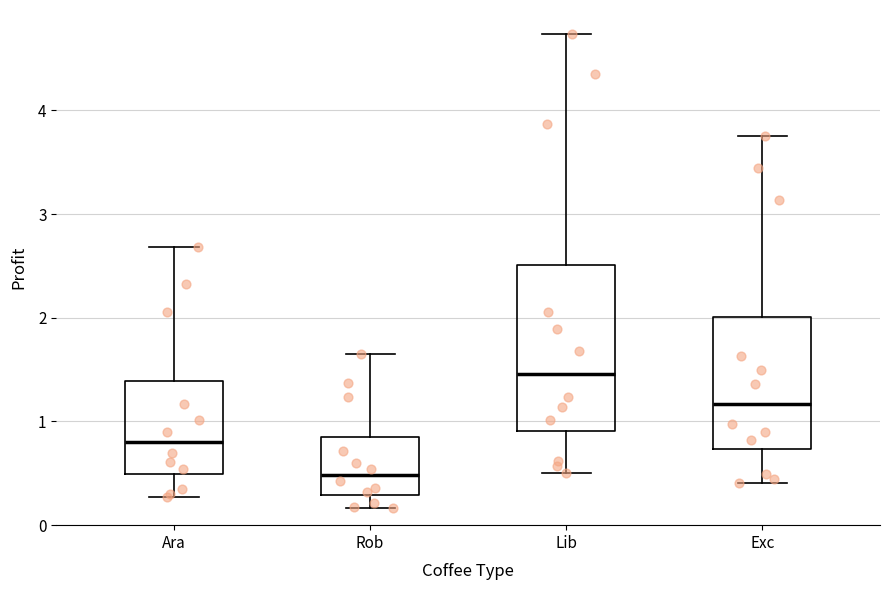

Comparing the boxes themselves (not the whiskers), which one is the tallest?

Lib